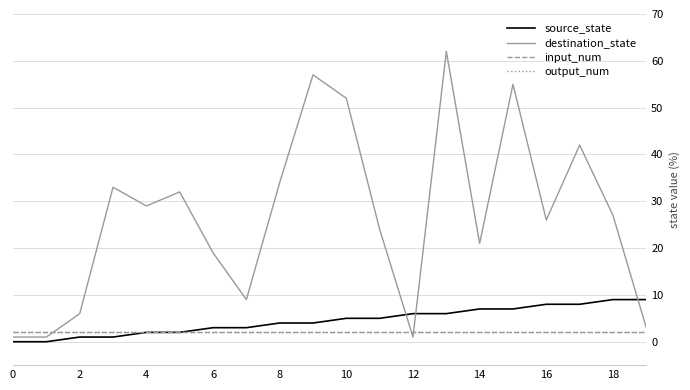

What is the minimum value for output_num?

2